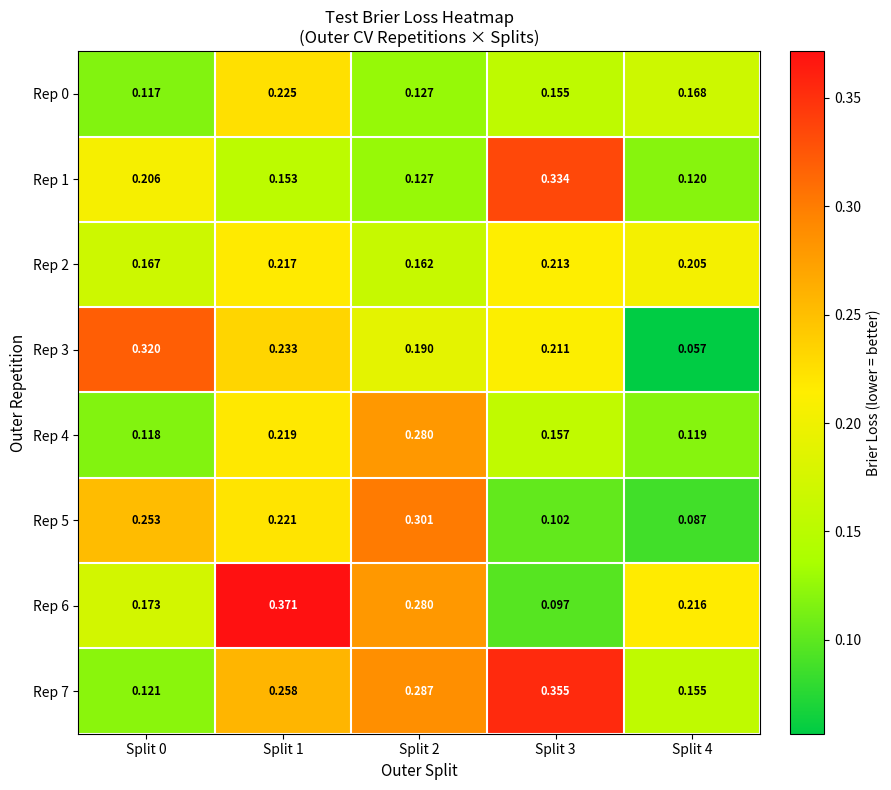

Is the value of Rep 0 at Split 4 greater than the value of Rep 1 at Split 0?

No